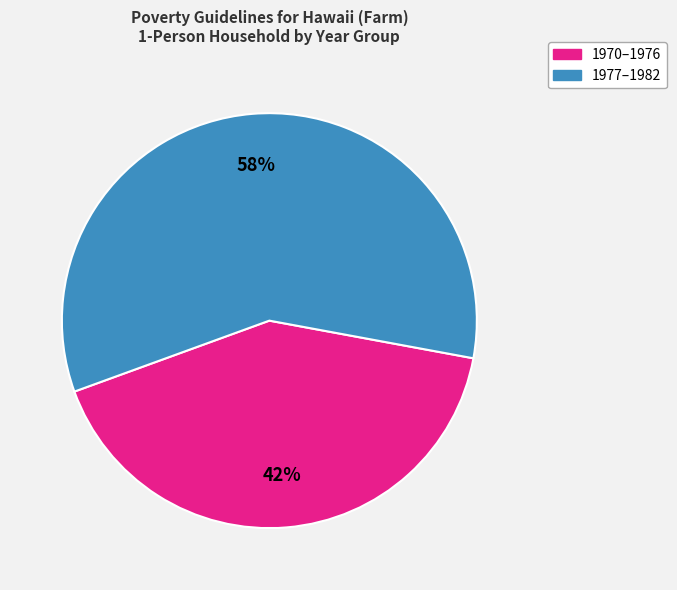

Does any single category account for the majority?

Yes